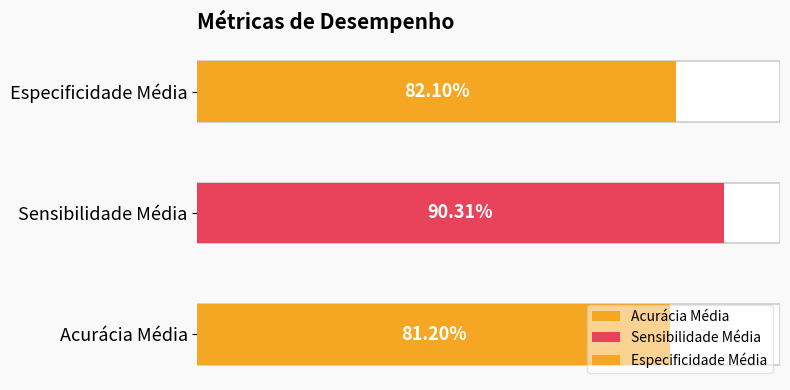

What position from the right is Acurácia Média?

3